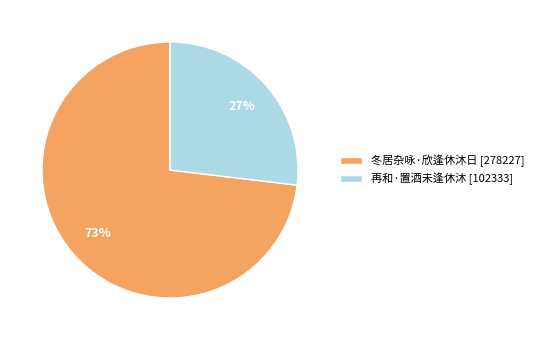

What percentage is the 再和·置酒未逢休沐 slice, to the nearest percent?

27%